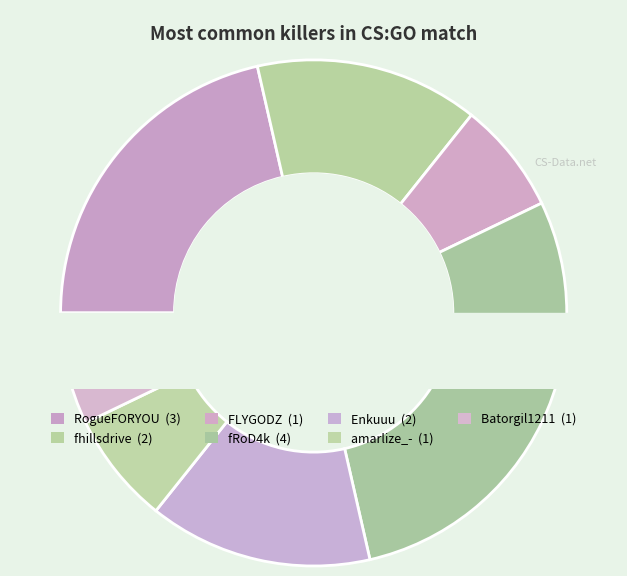

Which category has the smallest portion of the pie?

FLYGODZ